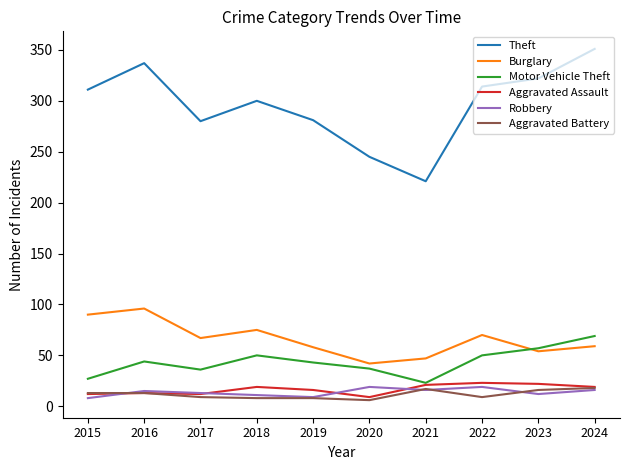

How many interior local valleys does the Burglary series have?

3